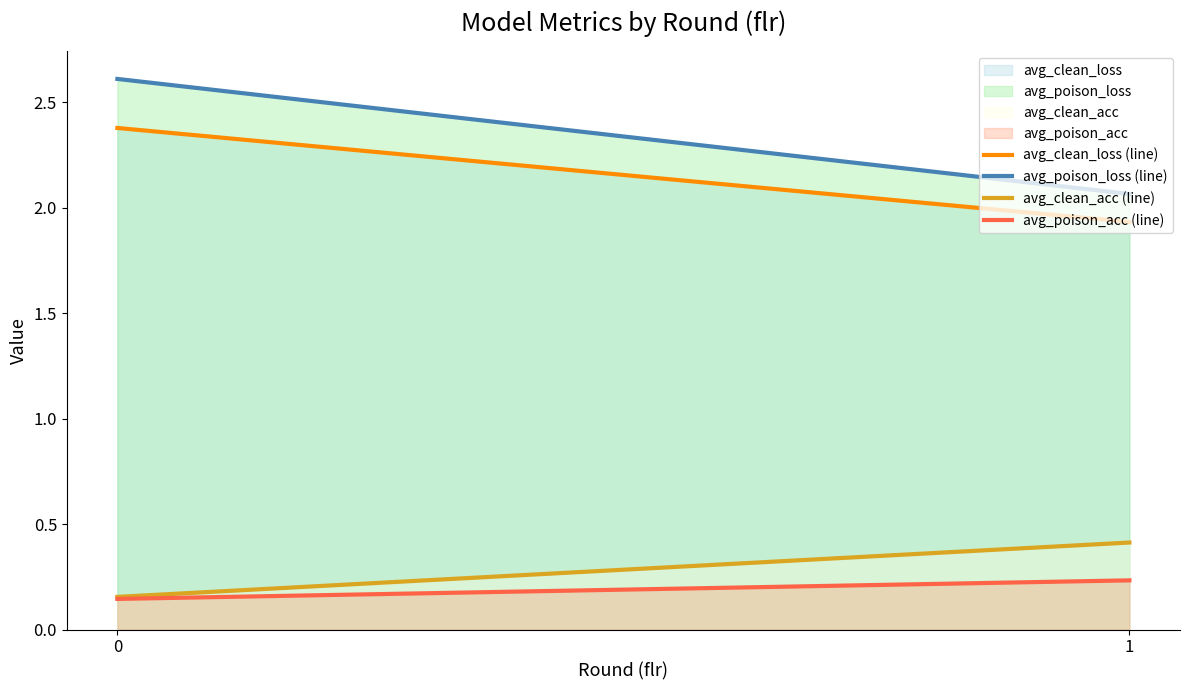

How many lines are shown in the chart?

4